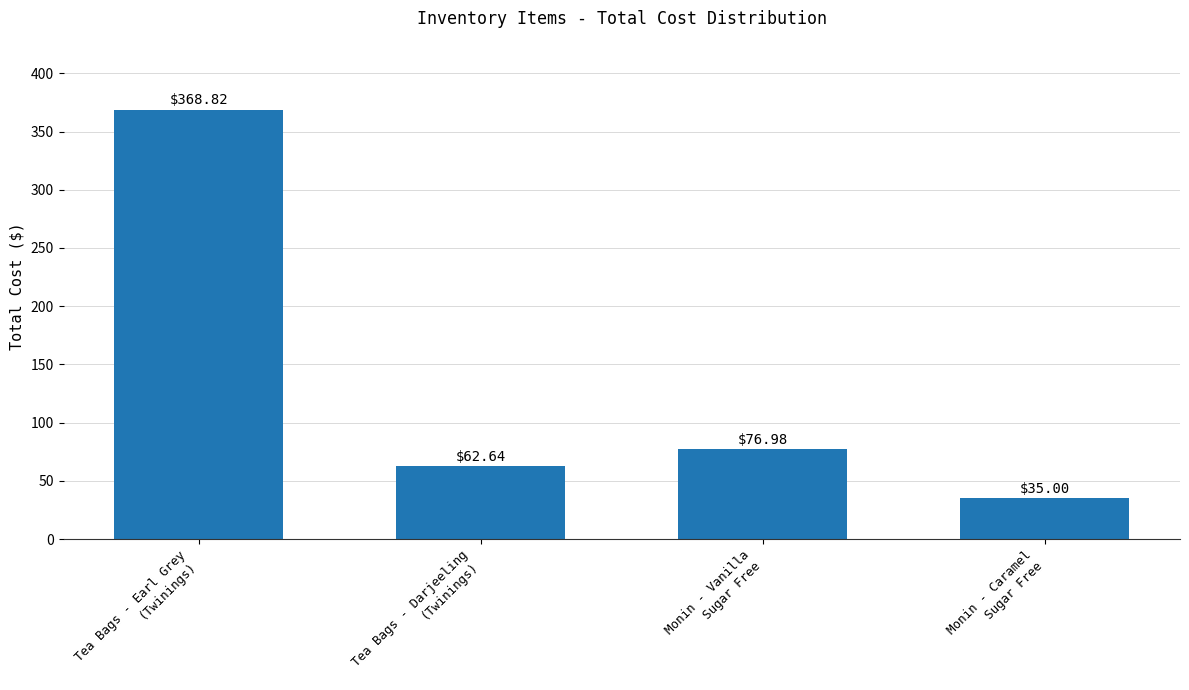

Reading left to right, extract all data points from this chart.

Tea Bags - Earl Grey
(Twinings)=368.8	Tea Bags - Darjeeling
(Twinings)=62.6	Monin - Vanilla
Sugar Free=77.0	Monin - Caramel
Sugar Free=35.0